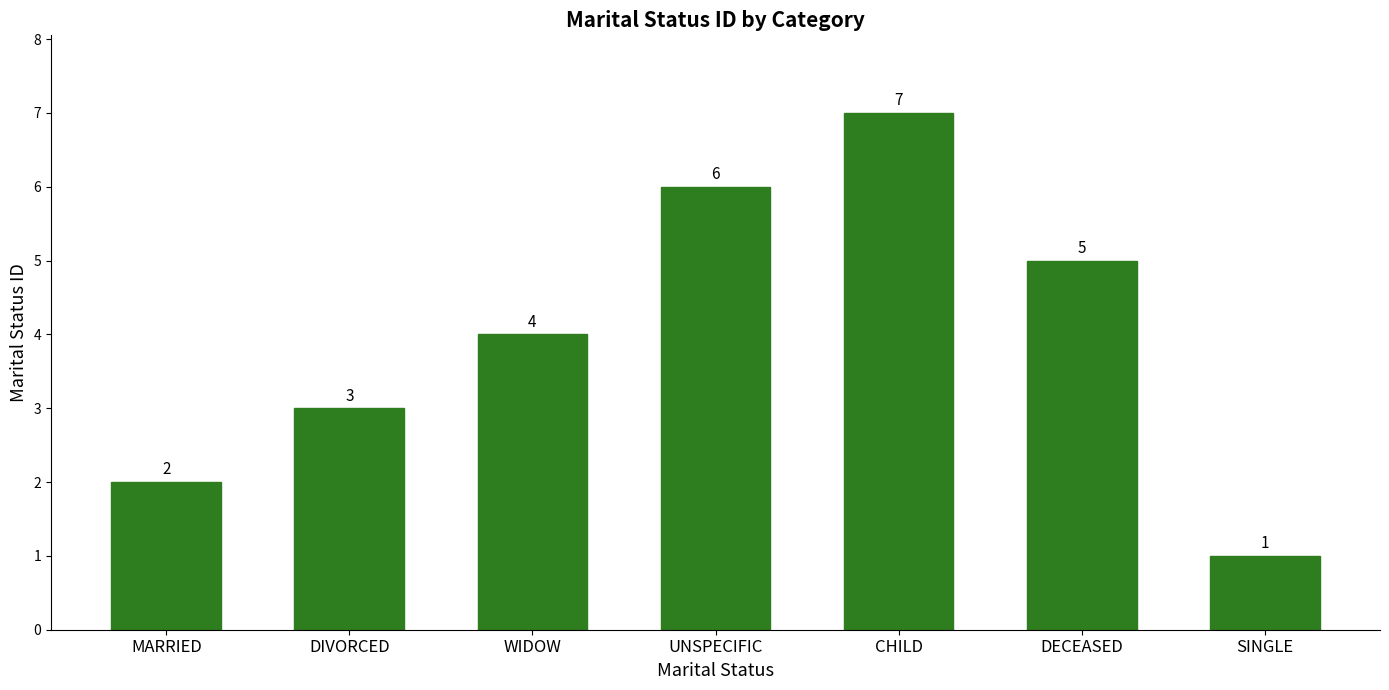

What is the greatest value displayed?

7